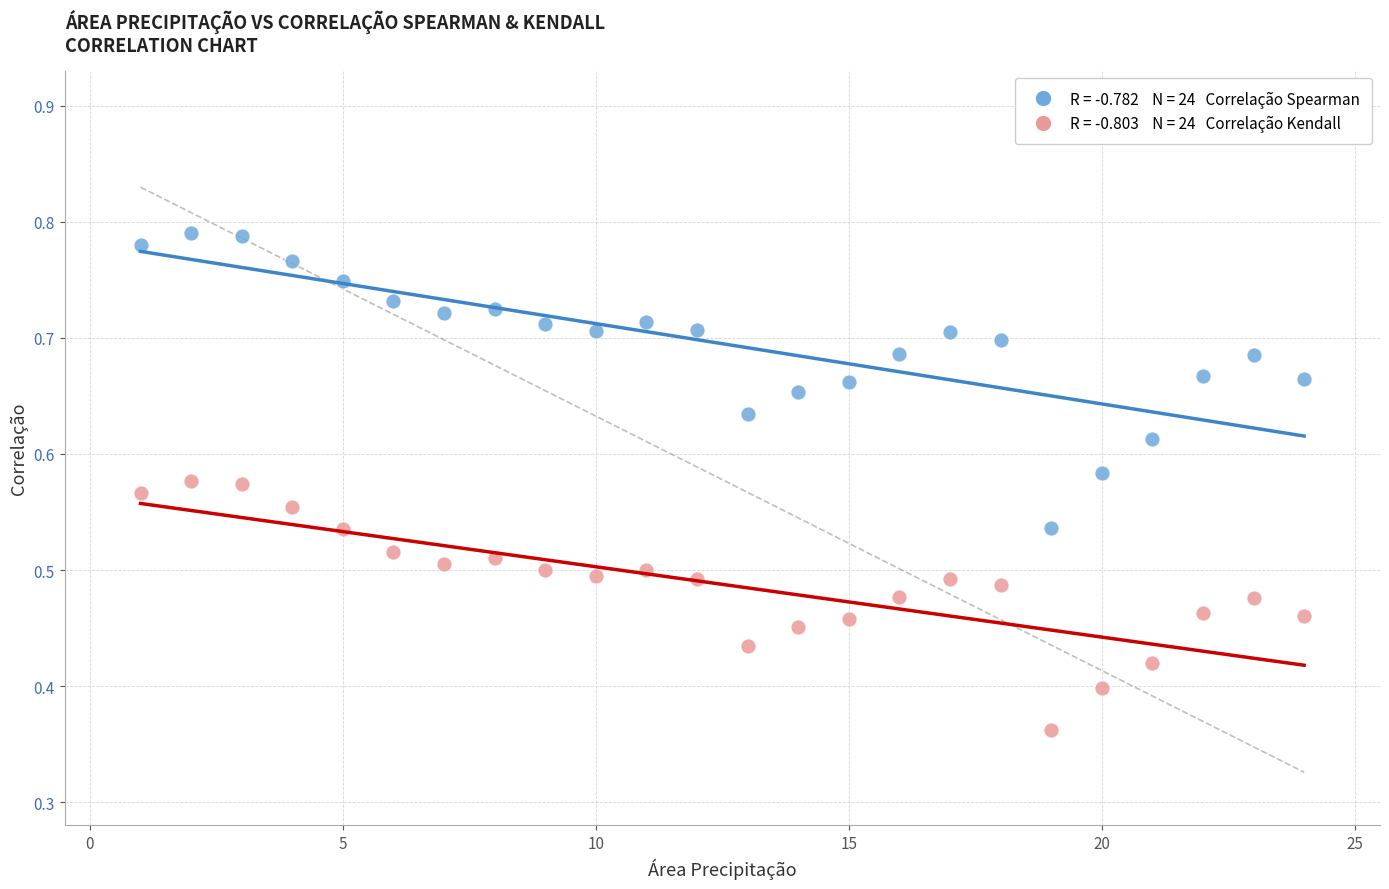

Across all data points, what is the range of X values (max minus min)?

23.0